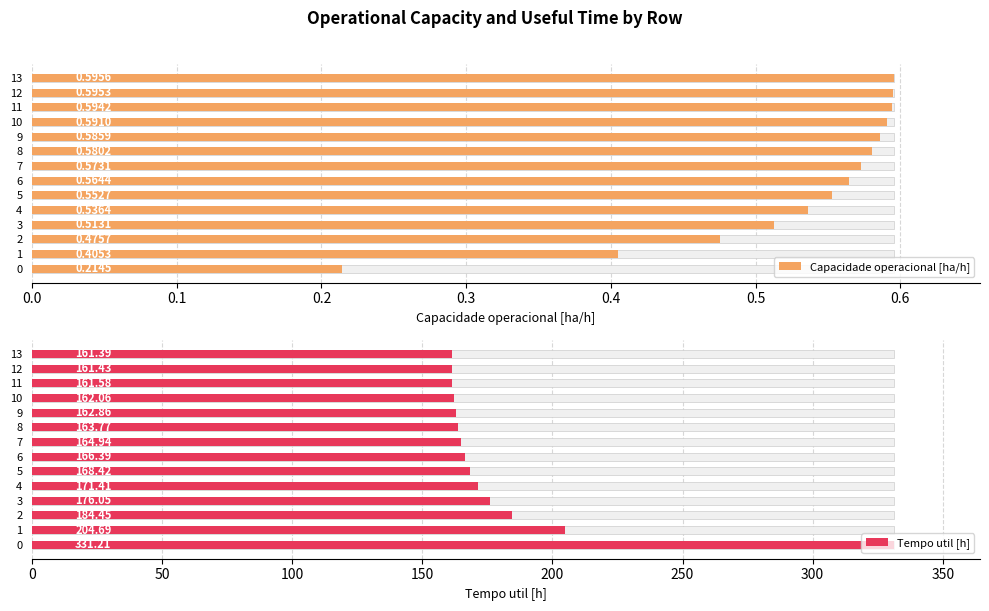

Reading left to right, extract all data points from this chart.

Capacidade operacional [ha/h]: 0.2	0.4	0.5	0.5	0.5	0.6	0.6	0.6	0.6	0.6	0.6	0.6	0.6	0.6
Tempo util [h]: 331.2	204.7	184.4	176.1	171.4	168.4	166.4	164.9	163.8	162.9	162.1	161.6	161.4	161.4